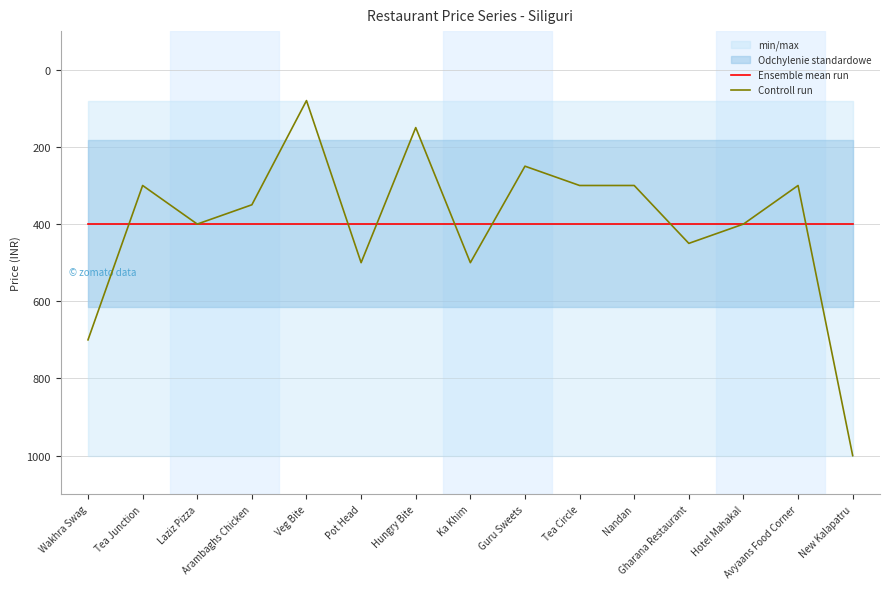

What is the label of the 1st point from the right?

New Kalapatru